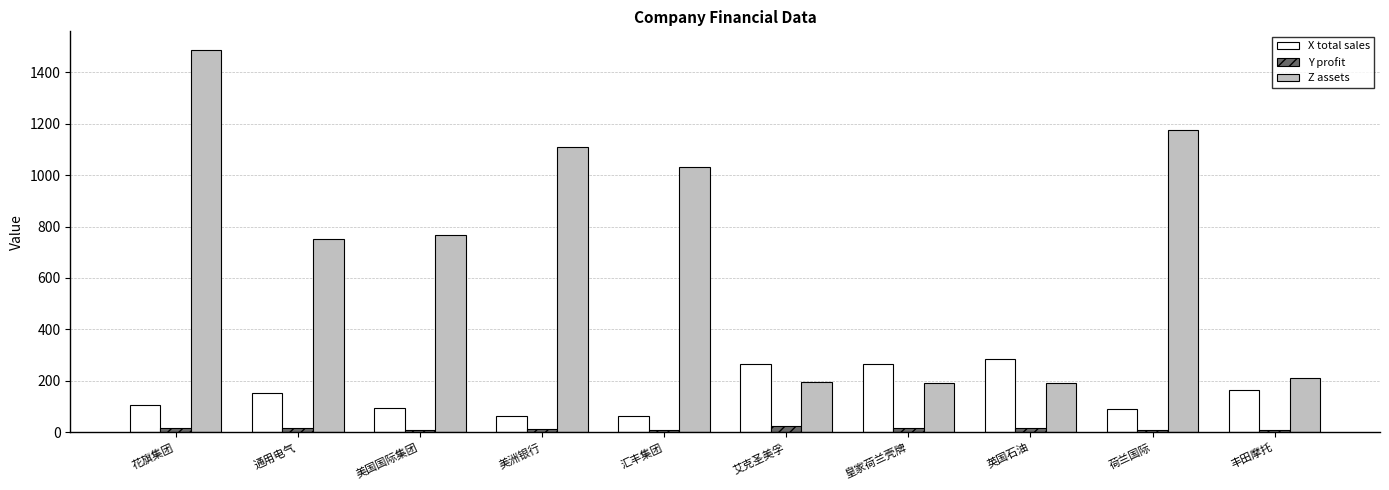

What is the total value across all series at 艾克圣美孚?

484.6